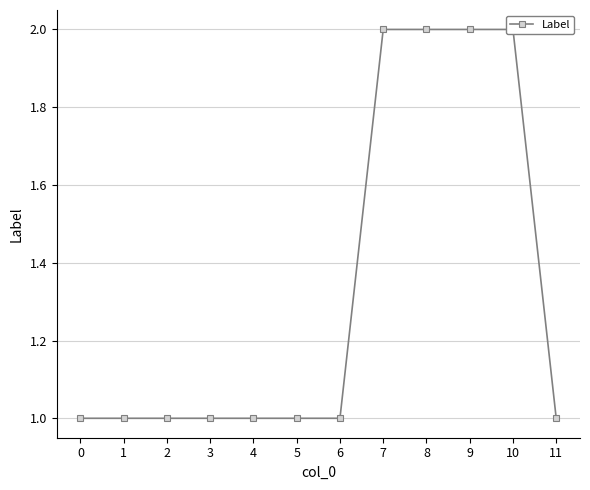

How many lines are shown in the chart?

1